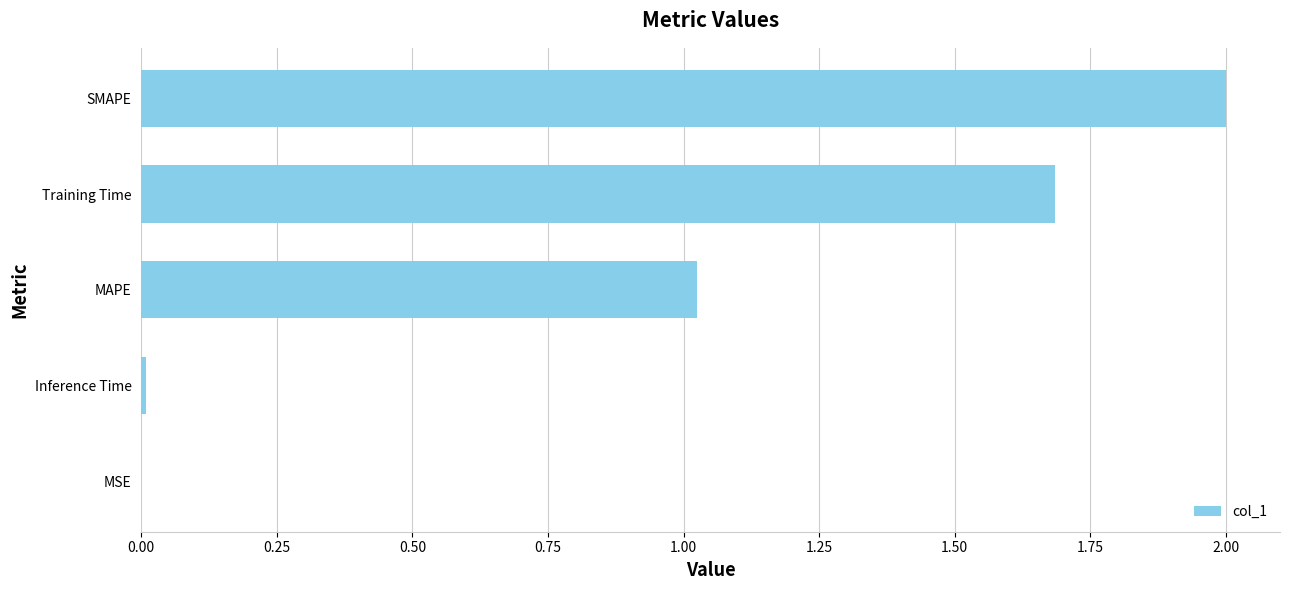

The chart shows a value of 0.0 at Inference Time. True or false?

True